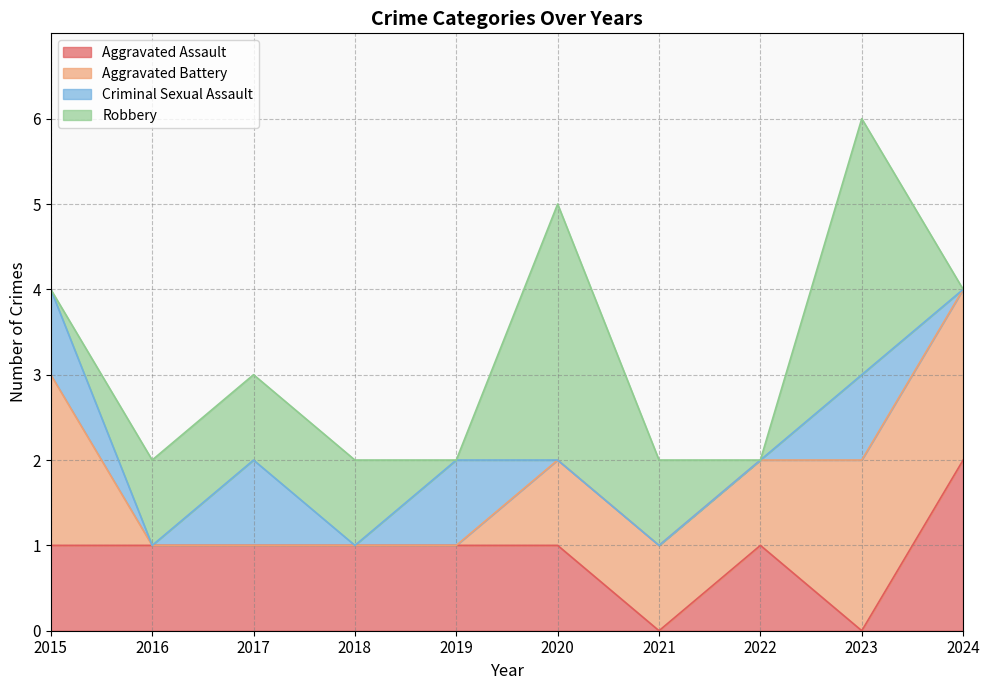

What is the average value of the Robbery series?

1